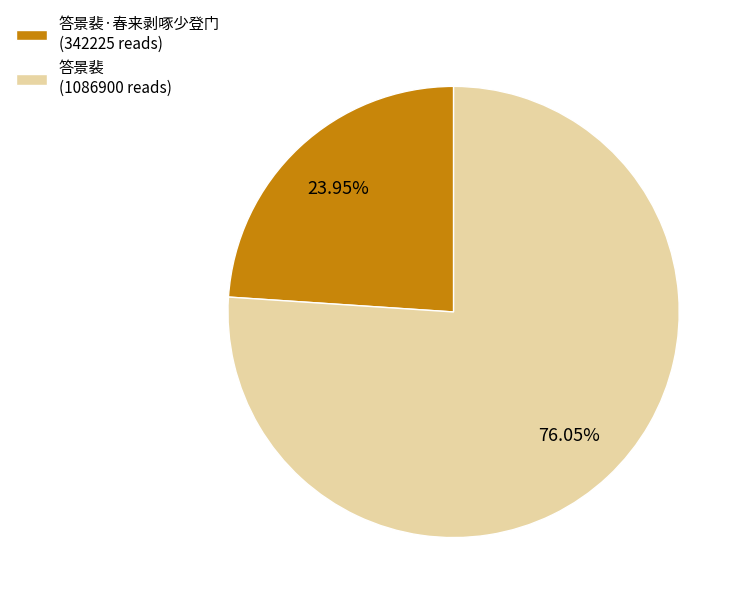

What is the ratio of the value at 答景裴·春来剥啄少登门 (342225 reads) to the value at 答景裴 (1086900 reads)?

0.3